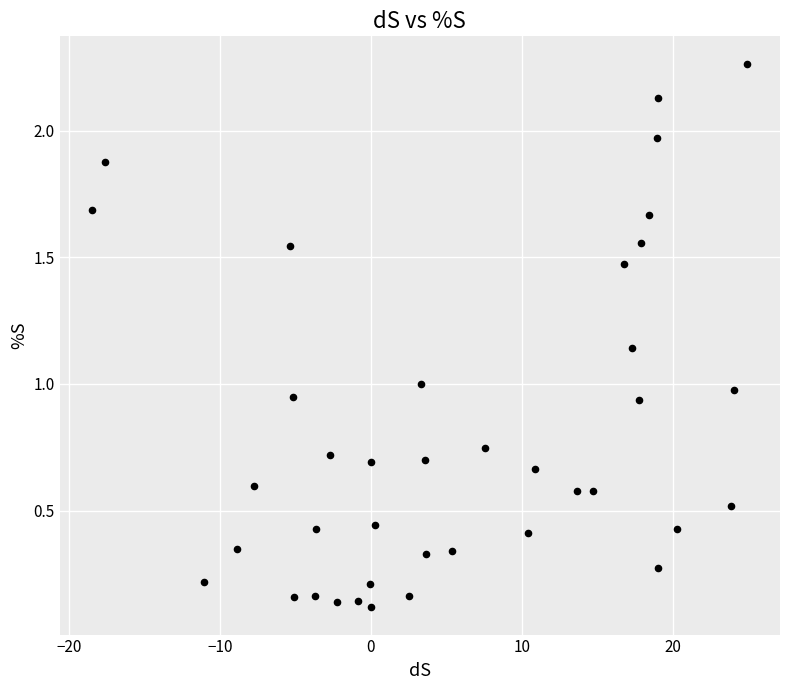

What is the range of X values (max minus min)?

43.4